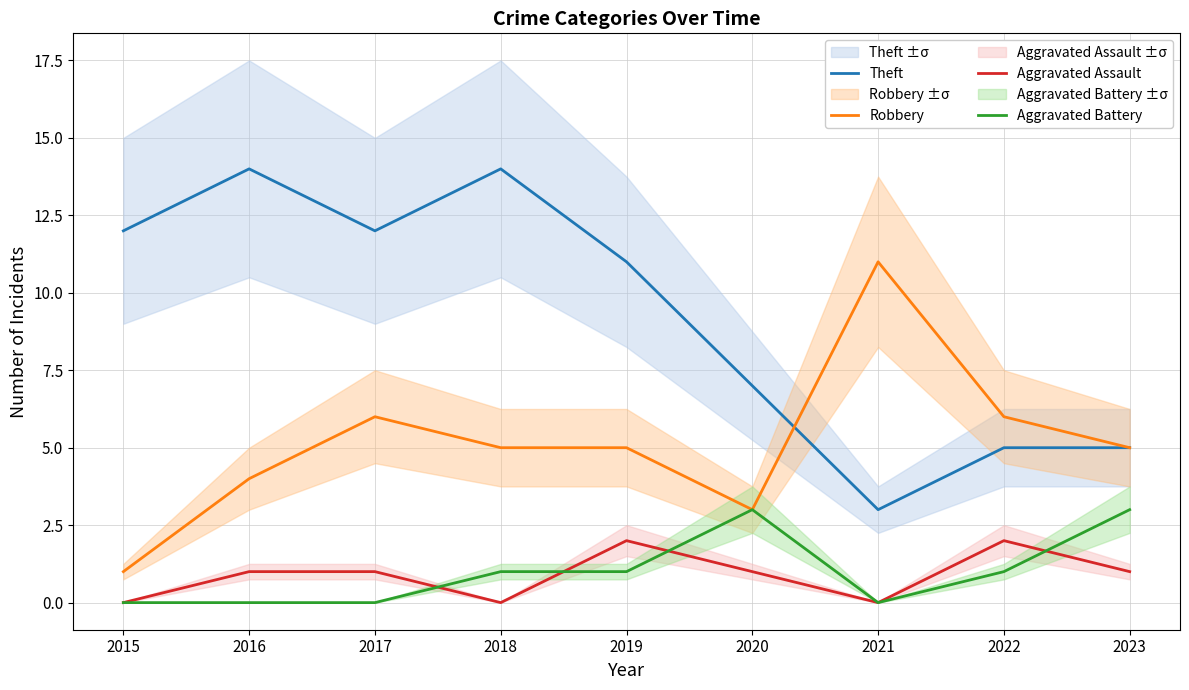

True or false: Aggravated Battery has a value of 0 at 2016.

True